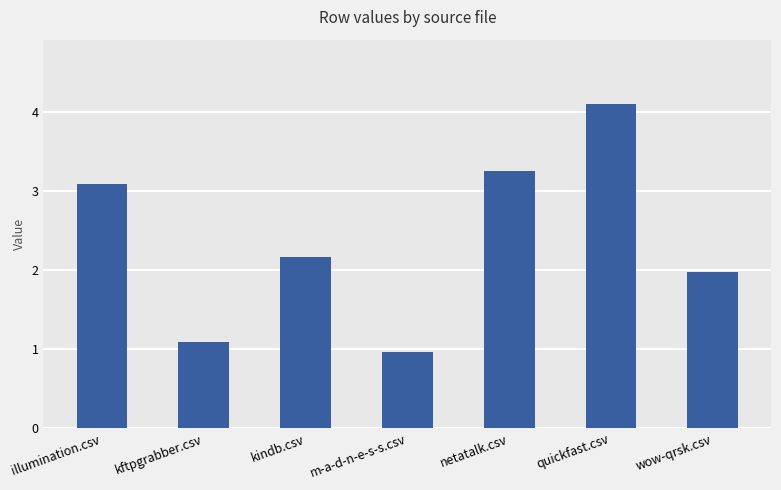

How many bars are there in total?

7